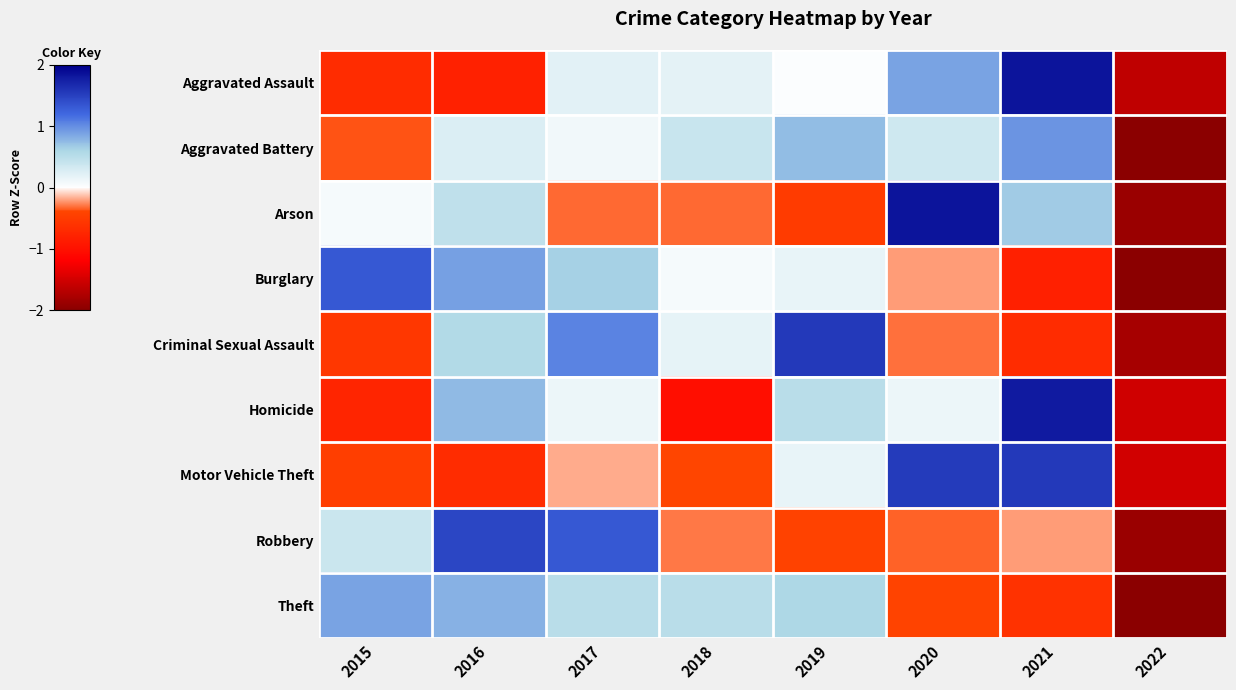

What is the smallest value displayed?

-2.5